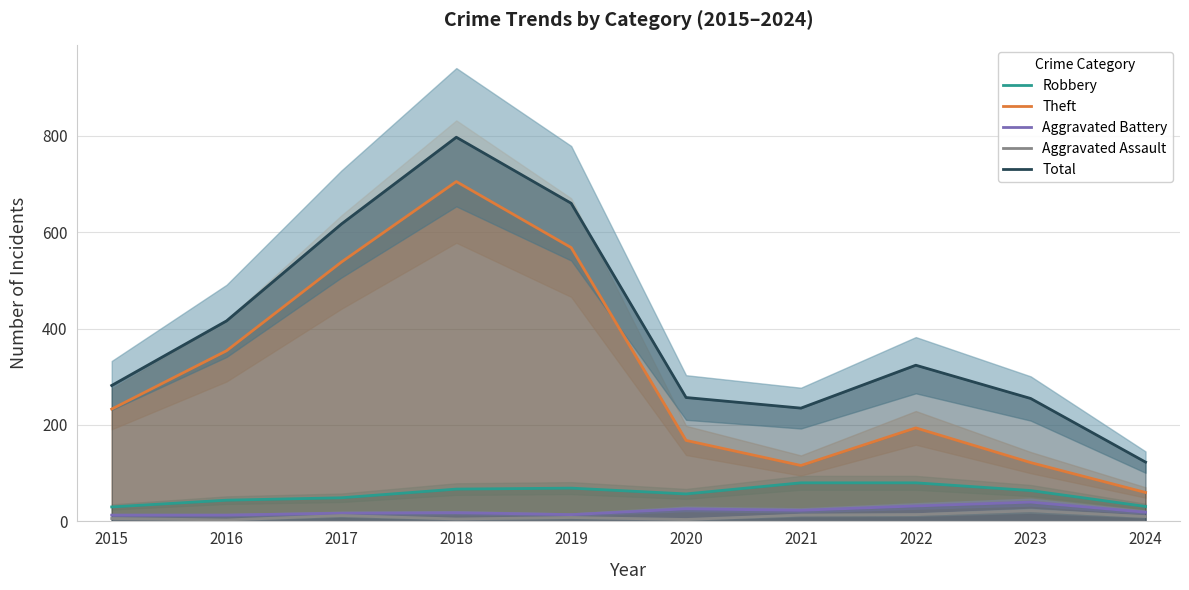

What is the sum of all Robbery values?

571